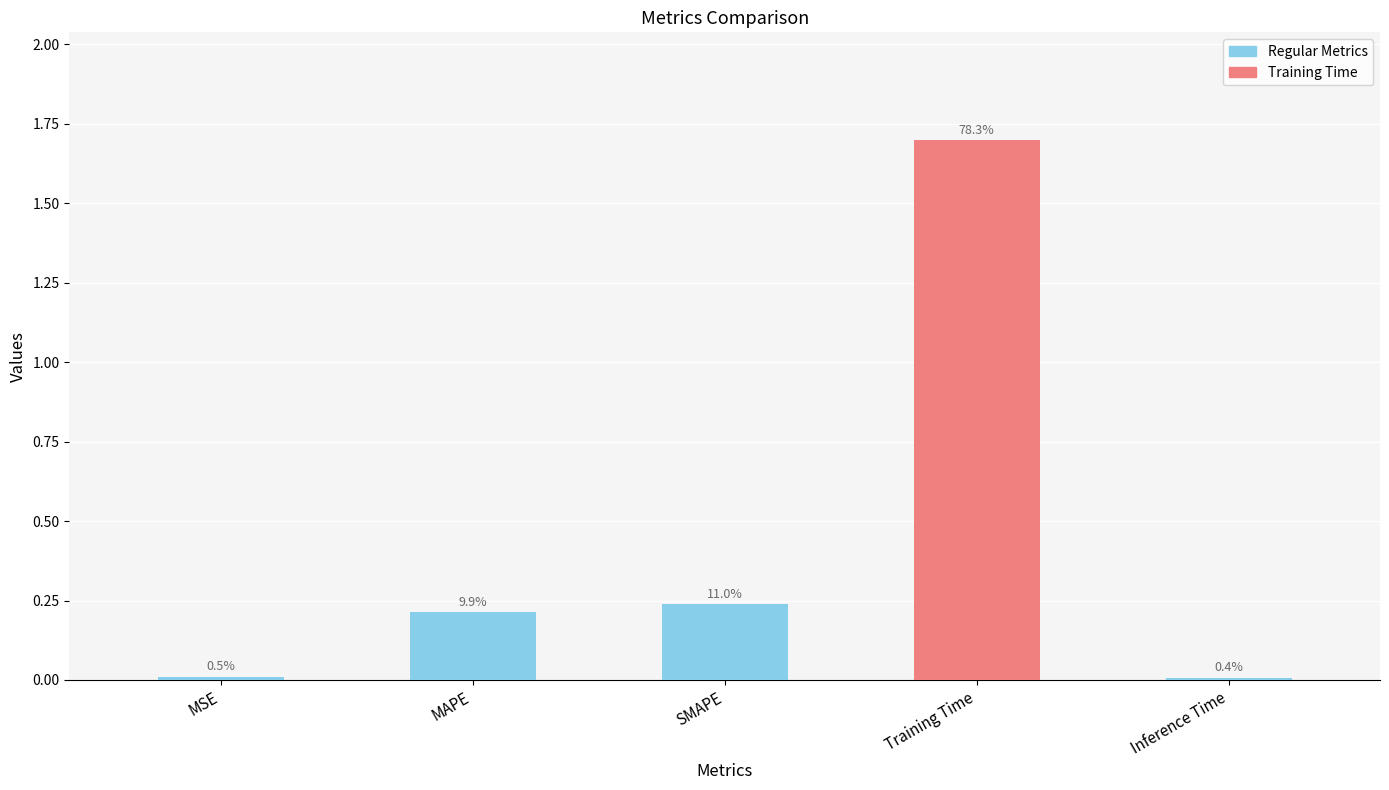

How many bars are there in total?

5